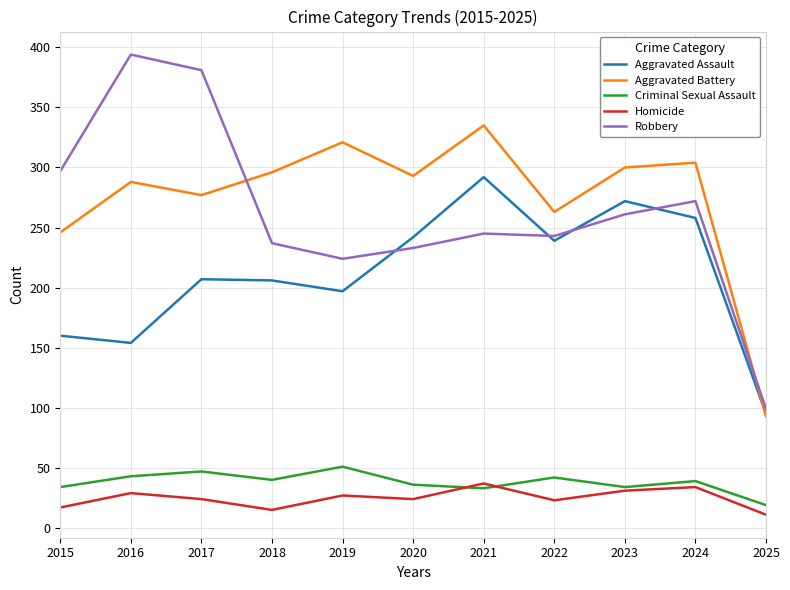

What is the lowest value of the Robbery series?

99